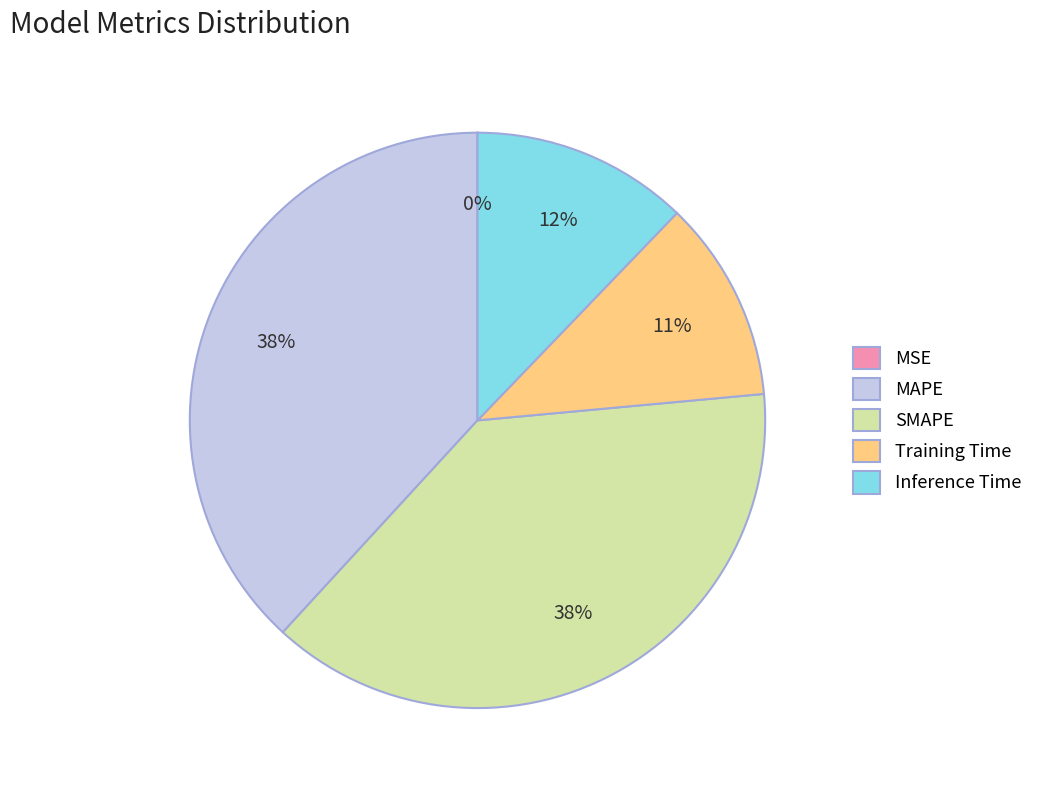

To the nearest percent, what is the difference between the largest and smallest slice percentages?

38%